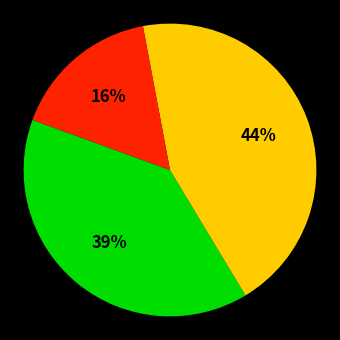

To the nearest percent, what is the average slice percentage?

33%